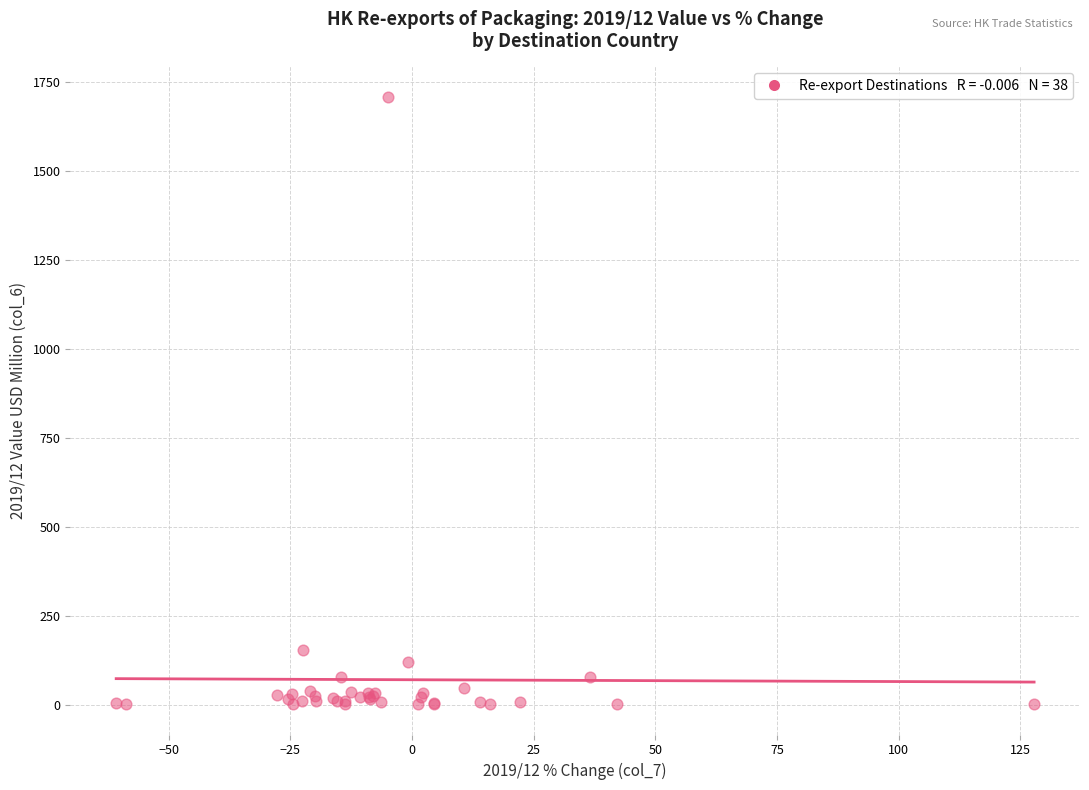

What Y value in the scatter plot is closest to 855?

155.4